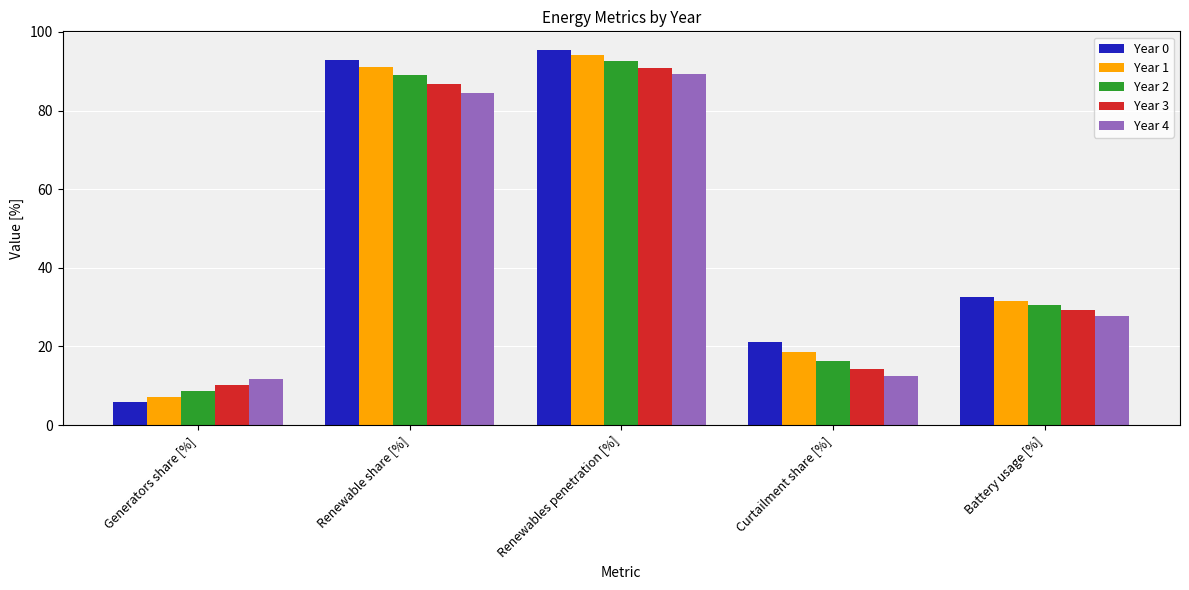

What is the difference between the Year 3 values at Renewables penetration [%] and Generators share [%]?

80.7